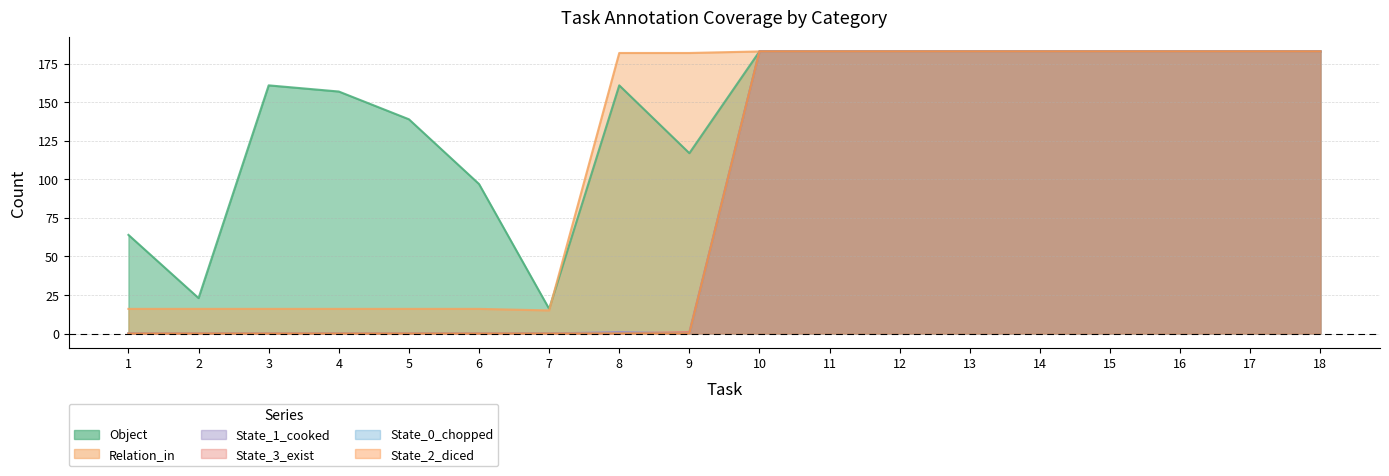

True or false: State_0_chopped and Object cross at least once.

False